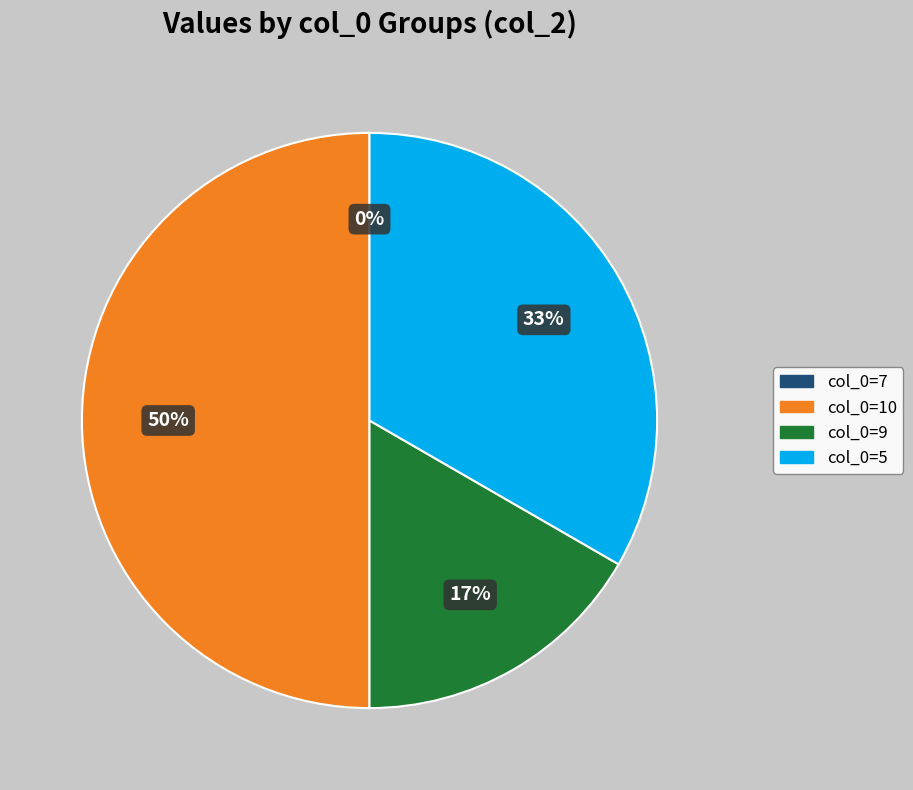

To the nearest percent, what is the difference between the 5 and 9 slice percentages?

17%